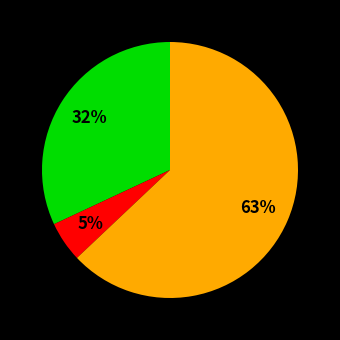

Is there a majority slice in this chart?

Yes